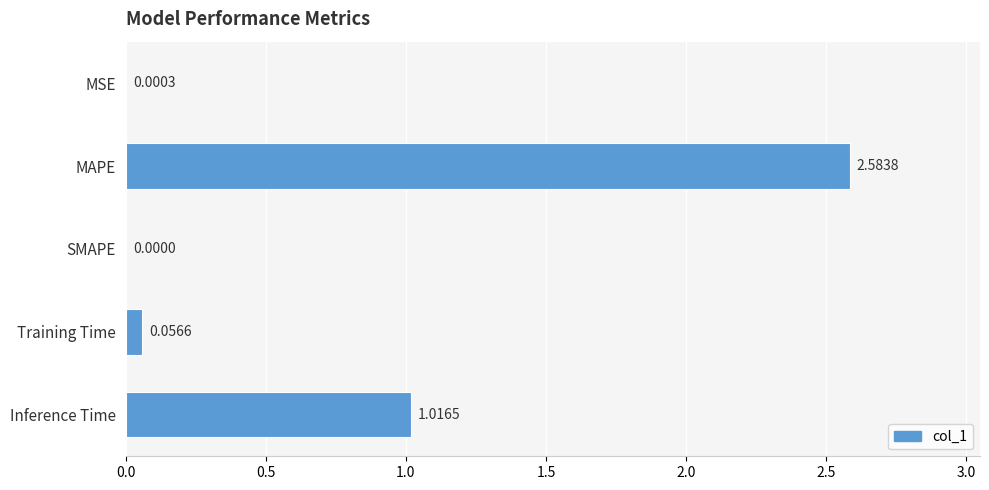

What is the sum of all values?

3.7